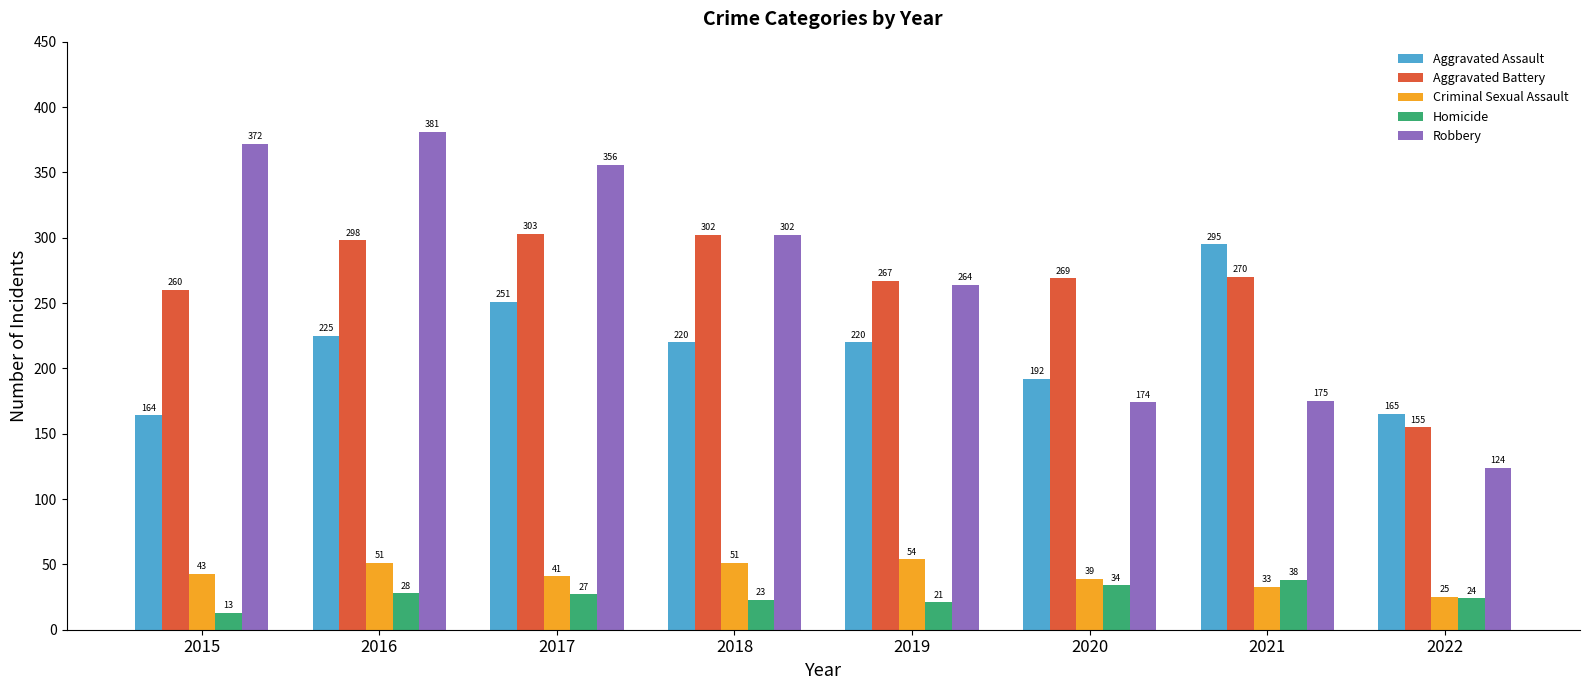

Reading left to right, what are all the values shown in this chart?

Aggravated Assault: 2015=164	2016=225	2017=251	2018=220	2019=220	2020=192	2021=295	2022=165
Aggravated Battery: 2015=260	2016=298	2017=303	2018=302	2019=267	2020=269	2021=270	2022=155
Criminal Sexual Assault: 2015=43	2016=51	2017=41	2018=51	2019=54	2020=39	2021=33	2022=25
Homicide: 2015=13	2016=28	2017=27	2018=23	2019=21	2020=34	2021=38	2022=24
Robbery: 2015=372	2016=381	2017=356	2018=302	2019=264	2020=174	2021=175	2022=124